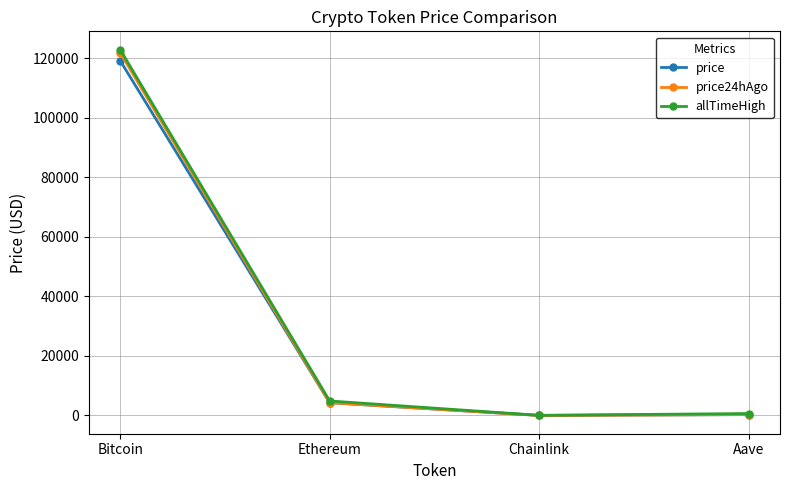

True or false: allTimeHigh has a value of 122838.0 at Bitcoin.

True